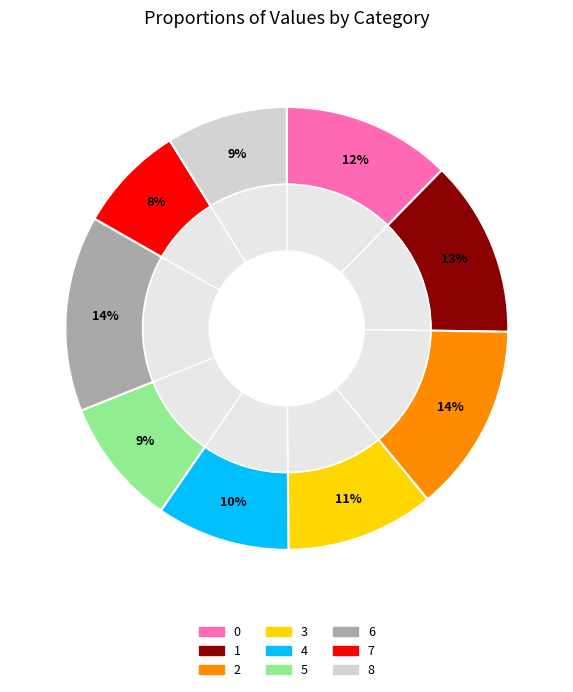

What percentage is NOT represented by 5?

90.7%